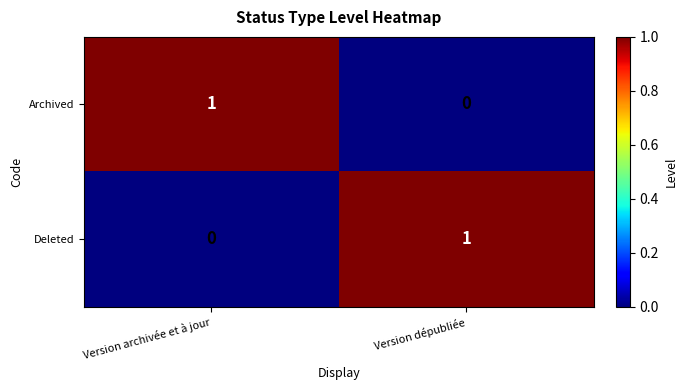

Rank the categories by Archived value from highest to lowest.

Version archivée et à jour, Version dépubliée